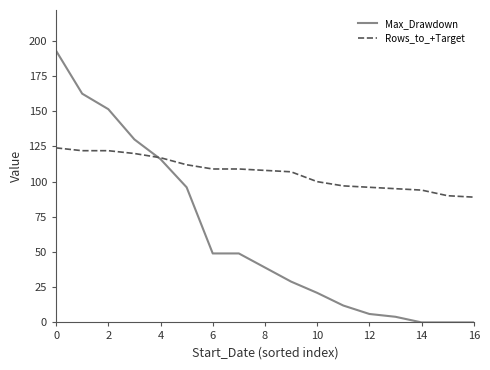

Reading left to right, transcribe all the data shown in this chart.

Max_Drawdown: 193.0	162.5	151.5	130.0	116.0	96.0	49.0	49.0	39.0	29.0	21.0	12.0	6.0	4.0	0.0	0.0	0.0
Rows_to_+Target: 124.0	122.0	122.0	120.0	117.0	112.0	109.0	109.0	108.0	107.0	100.0	97.0	96.0	95.0	94.0	90.0	89.0